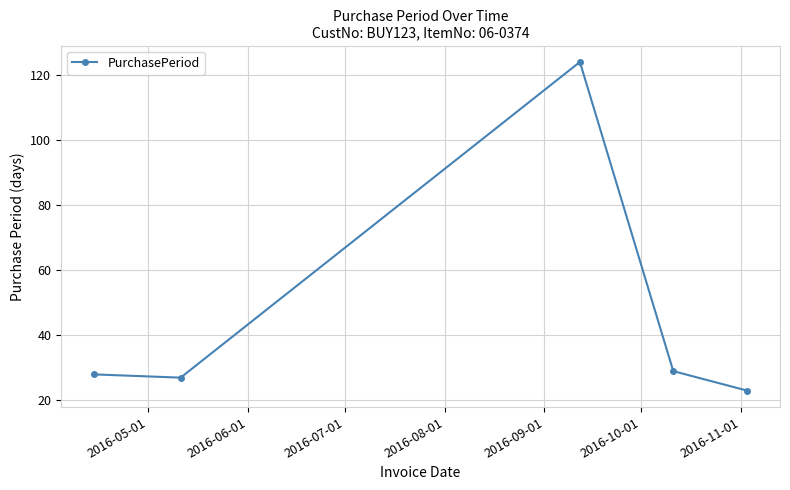

What is the minimum value shown in the chart?

23